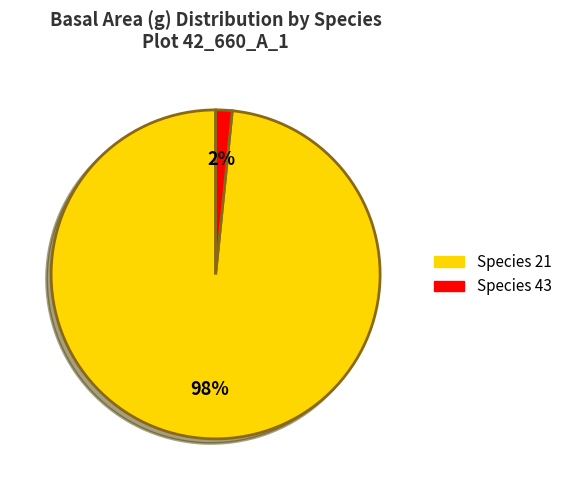

Is there any slice that represents more than half of the pie?

Yes